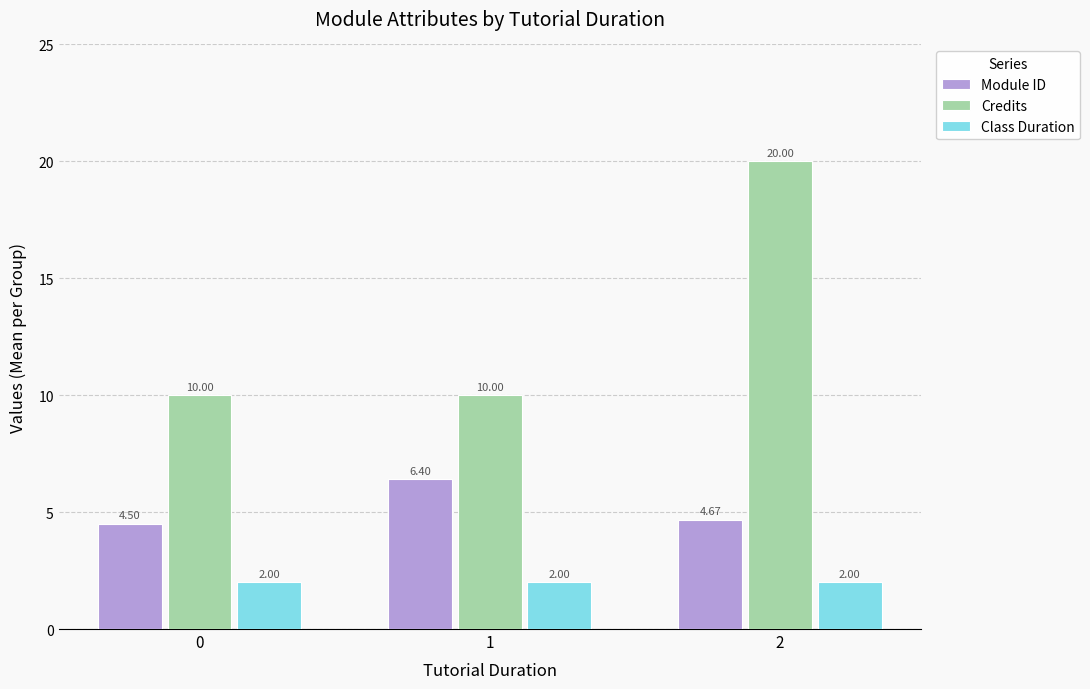

Read the Module ID value at 1.

6.4